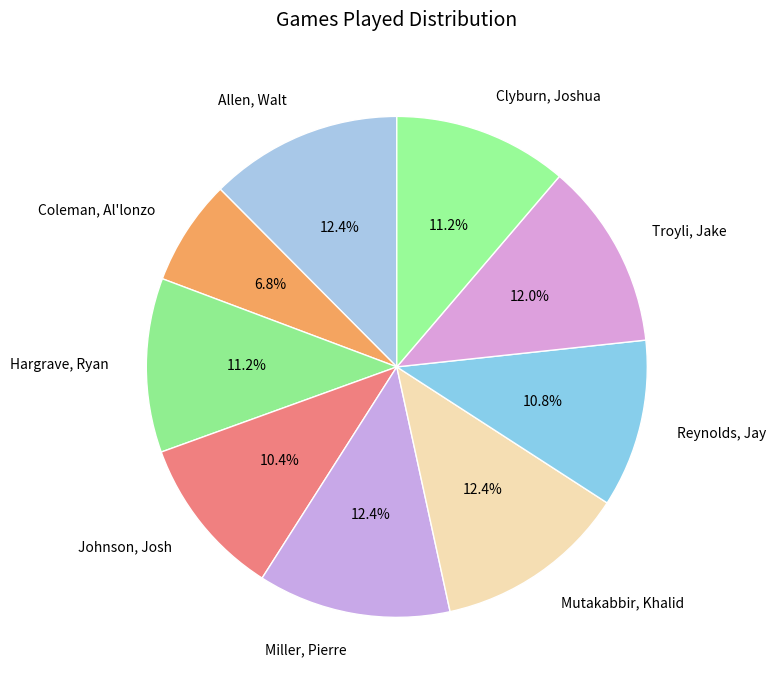

What portion of the pie excludes Clyburn, Joshua?

88.8%